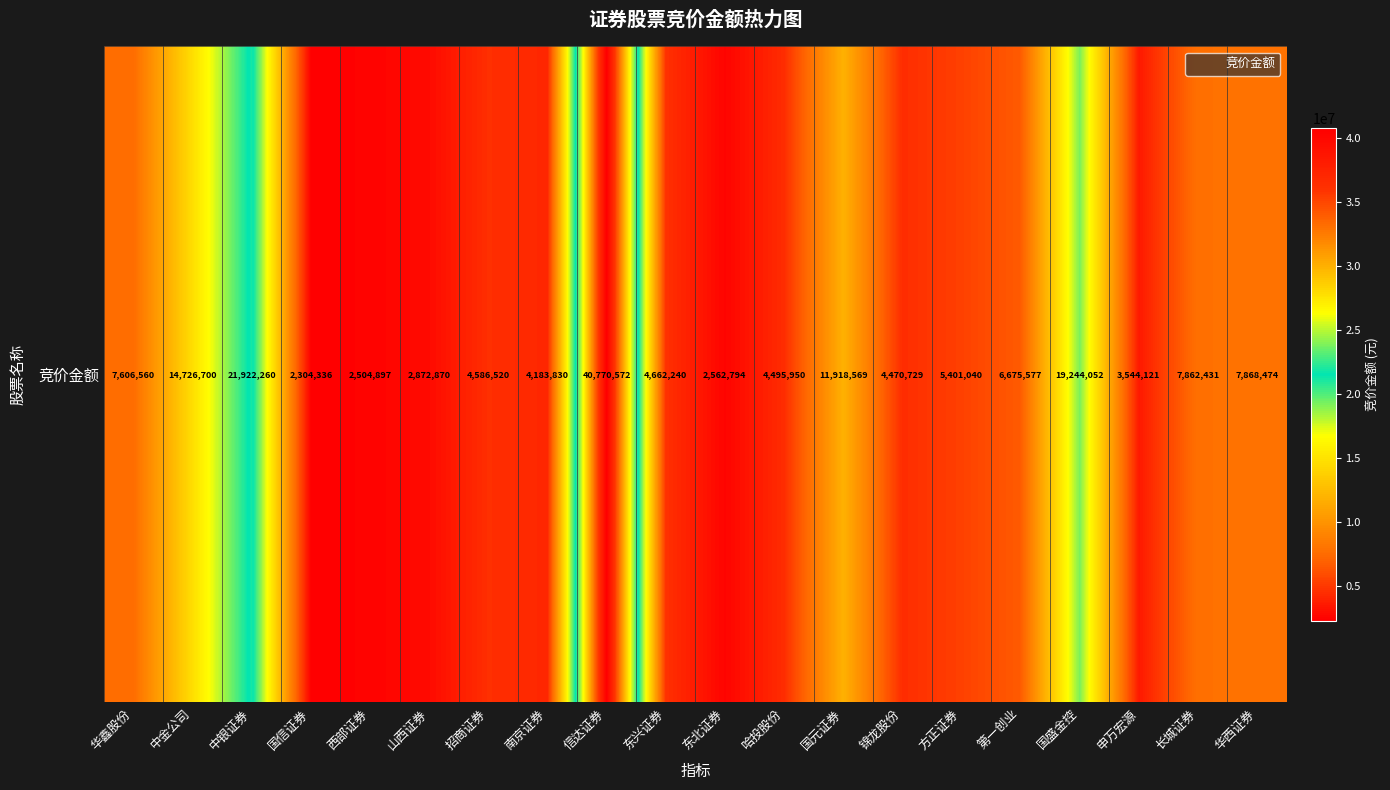

What is the approximate value at 山西证券?

2872870